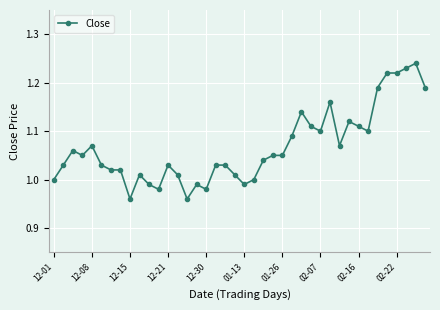

True or false: there are more than 0 points higher than both neighbors.

True